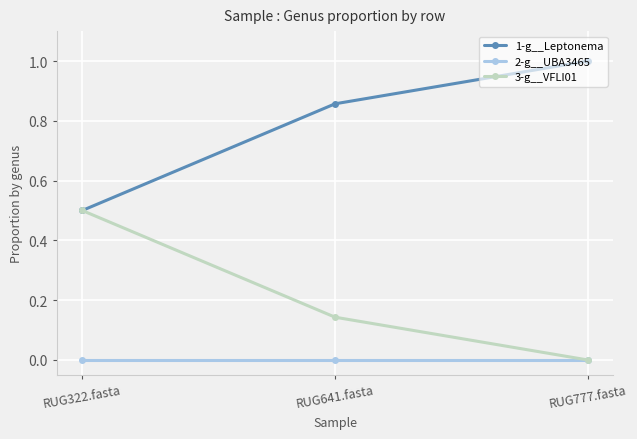

At which label does 1-g__Leptonema reach its minimum?

RUG322.fasta